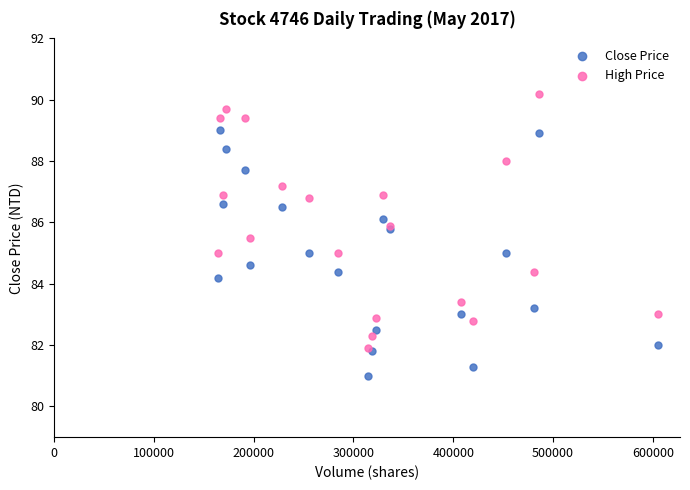

What are all the series names shown in the legend?

Close Price, High Price